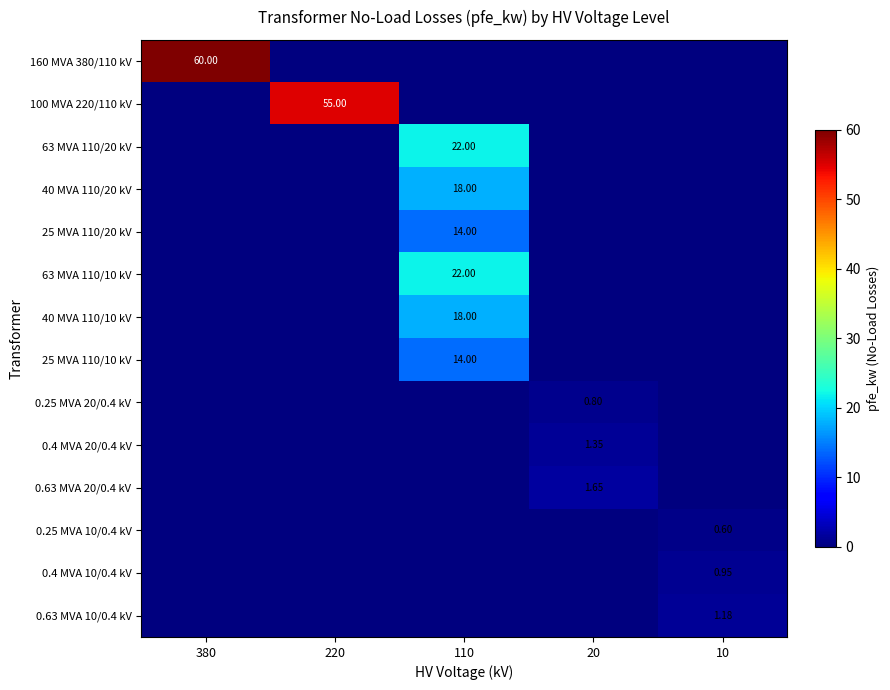

At which category does the chart reach its peak across all series?

380